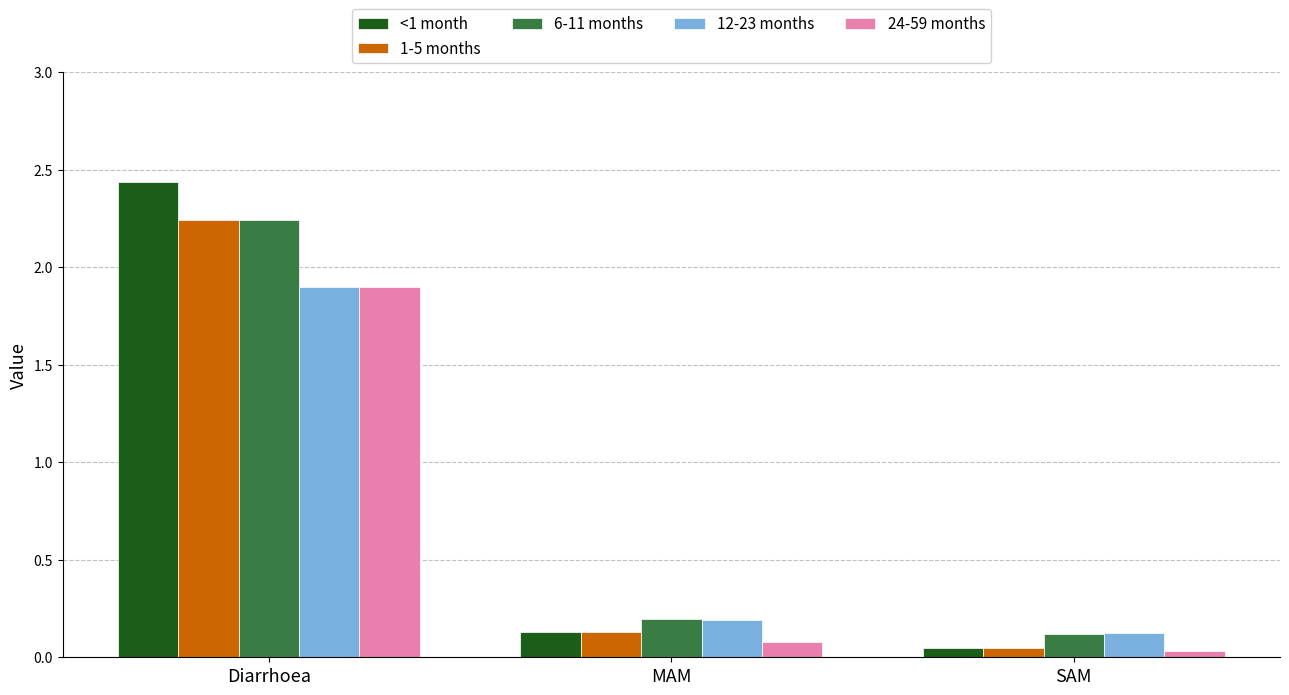

Count the number of data series in this chart.

5